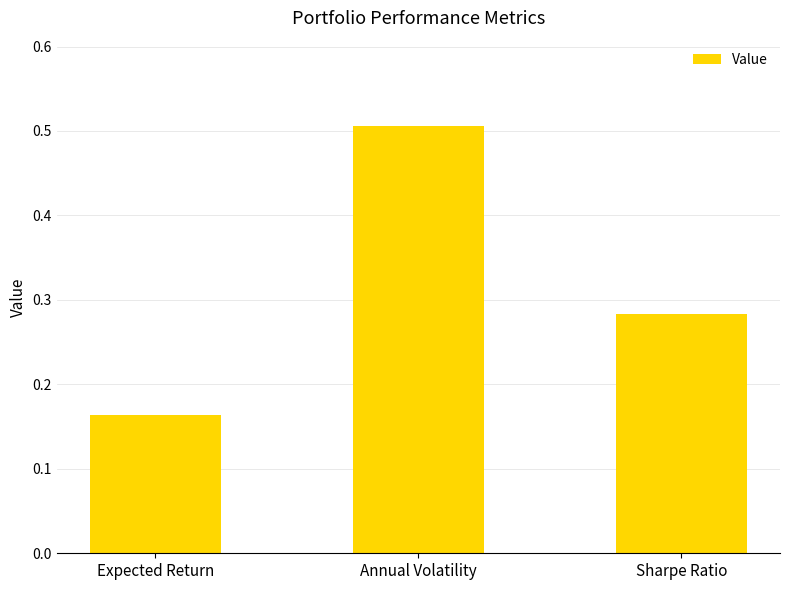

What is the value of the 2nd bar from the left?

0.5